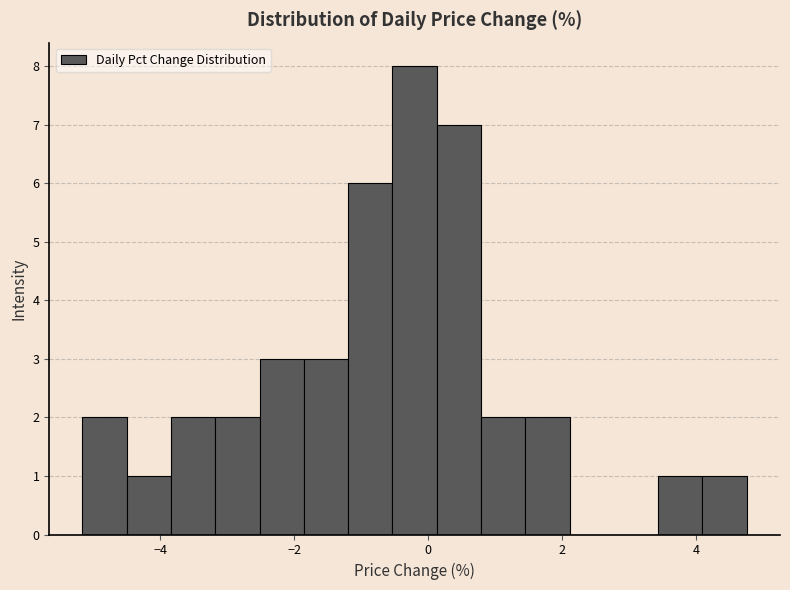

Read against the x-axis, roughly where is the centre of the tallest bar?

-0.2